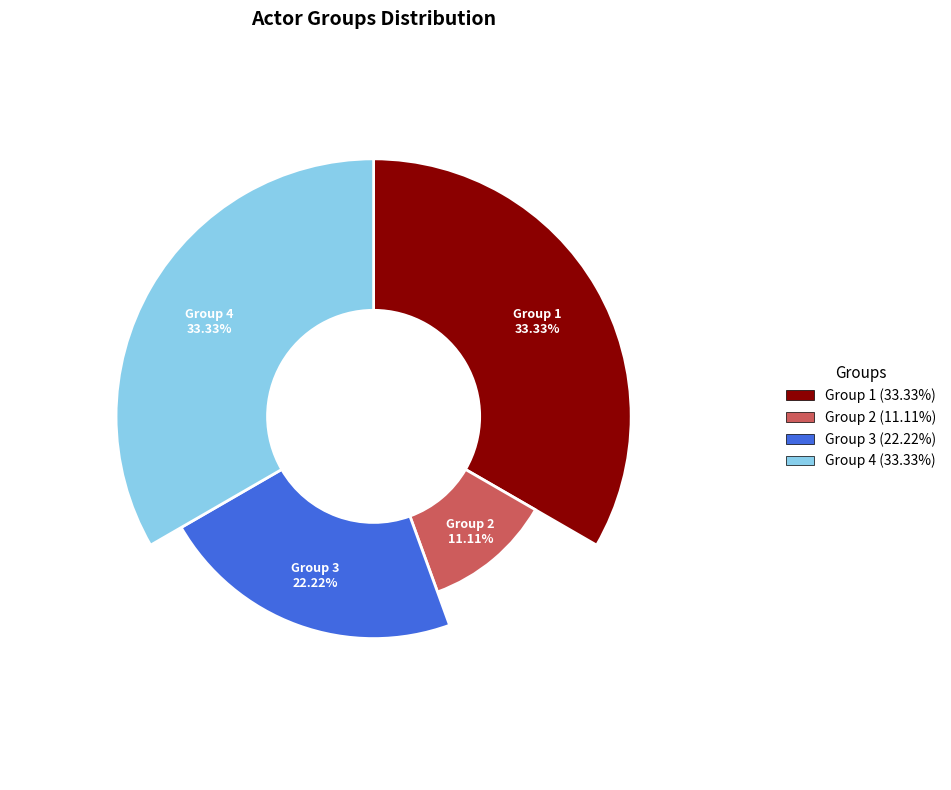

What percentage is the Group 2 (Actor1005) slice, to the nearest percent?

11%